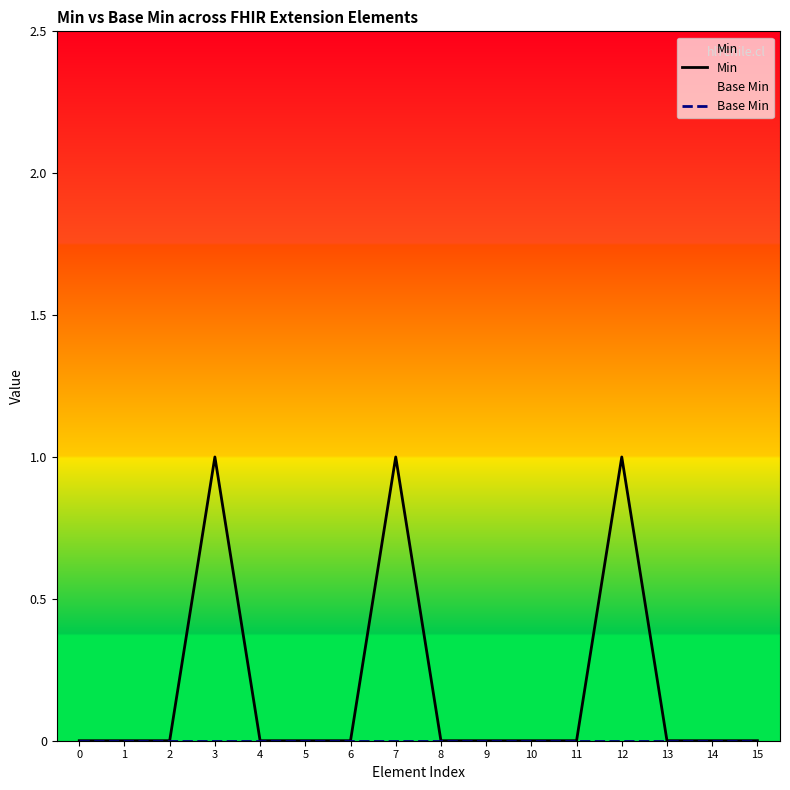

Does the chart display data point markers on the line(s)?

No